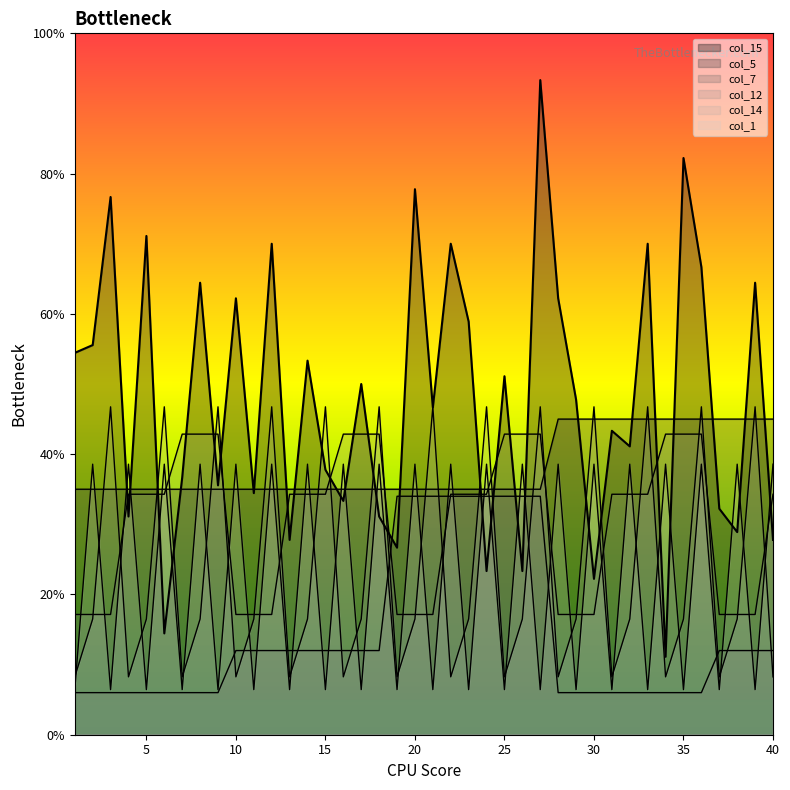

List the series in order of their peak value, highest first.

col_15, col_14, col_5, col_12, col_1, col_7